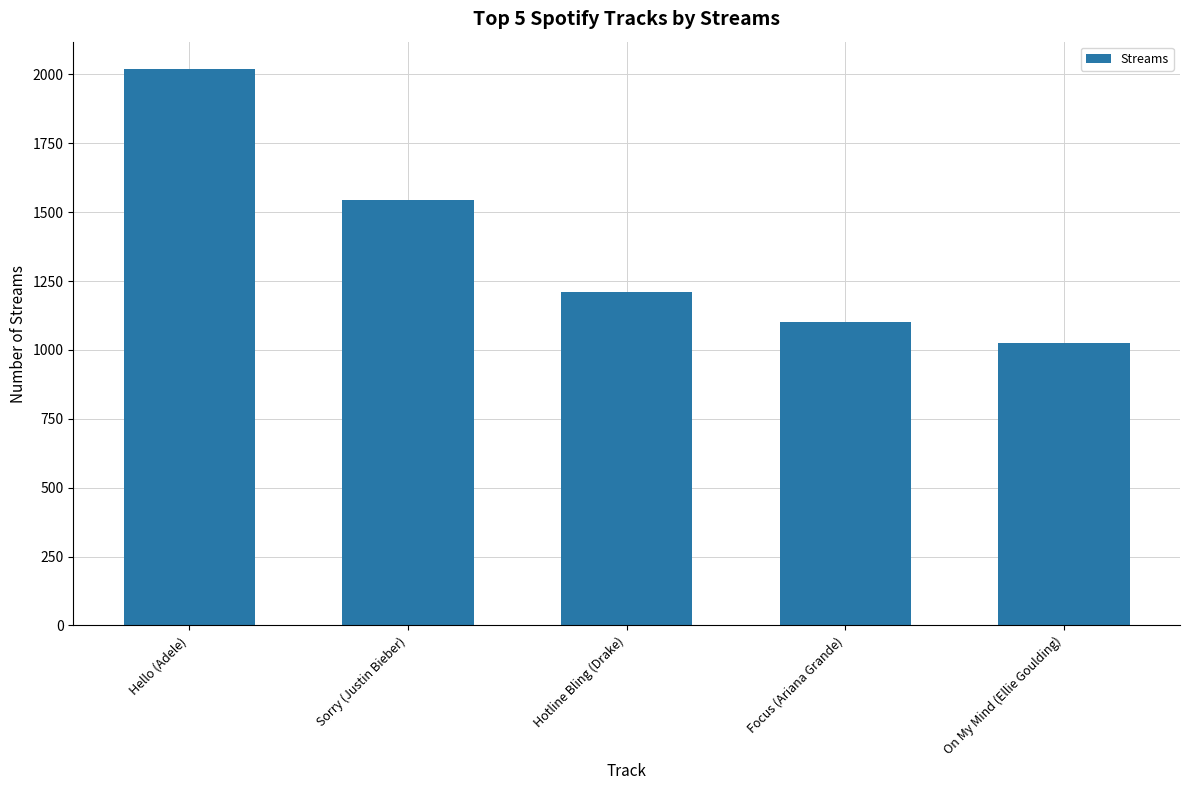

Where does the data first go above 1211?

Hello (Adele)